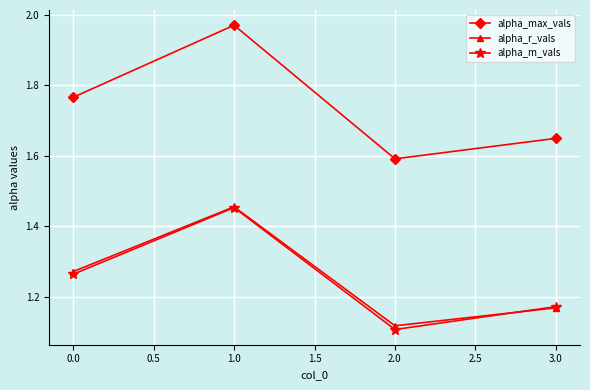

Is the value of alpha_max_vals at 0.0 greater than the value of alpha_r_vals at 3.0?

Yes